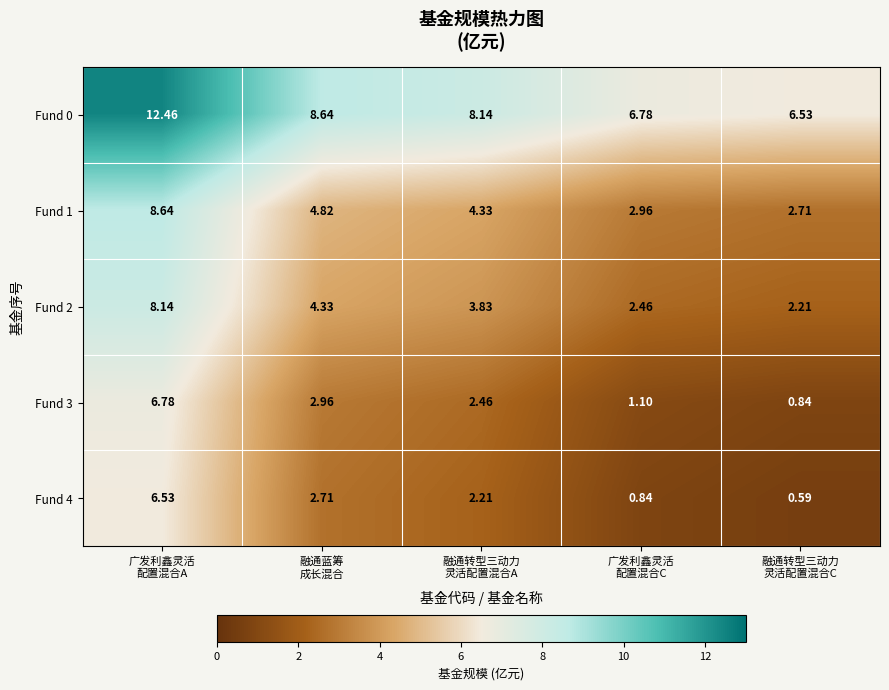

What is the spread (max minus min) of values at 融通转型三动力
灵活配置混合C?

5.9